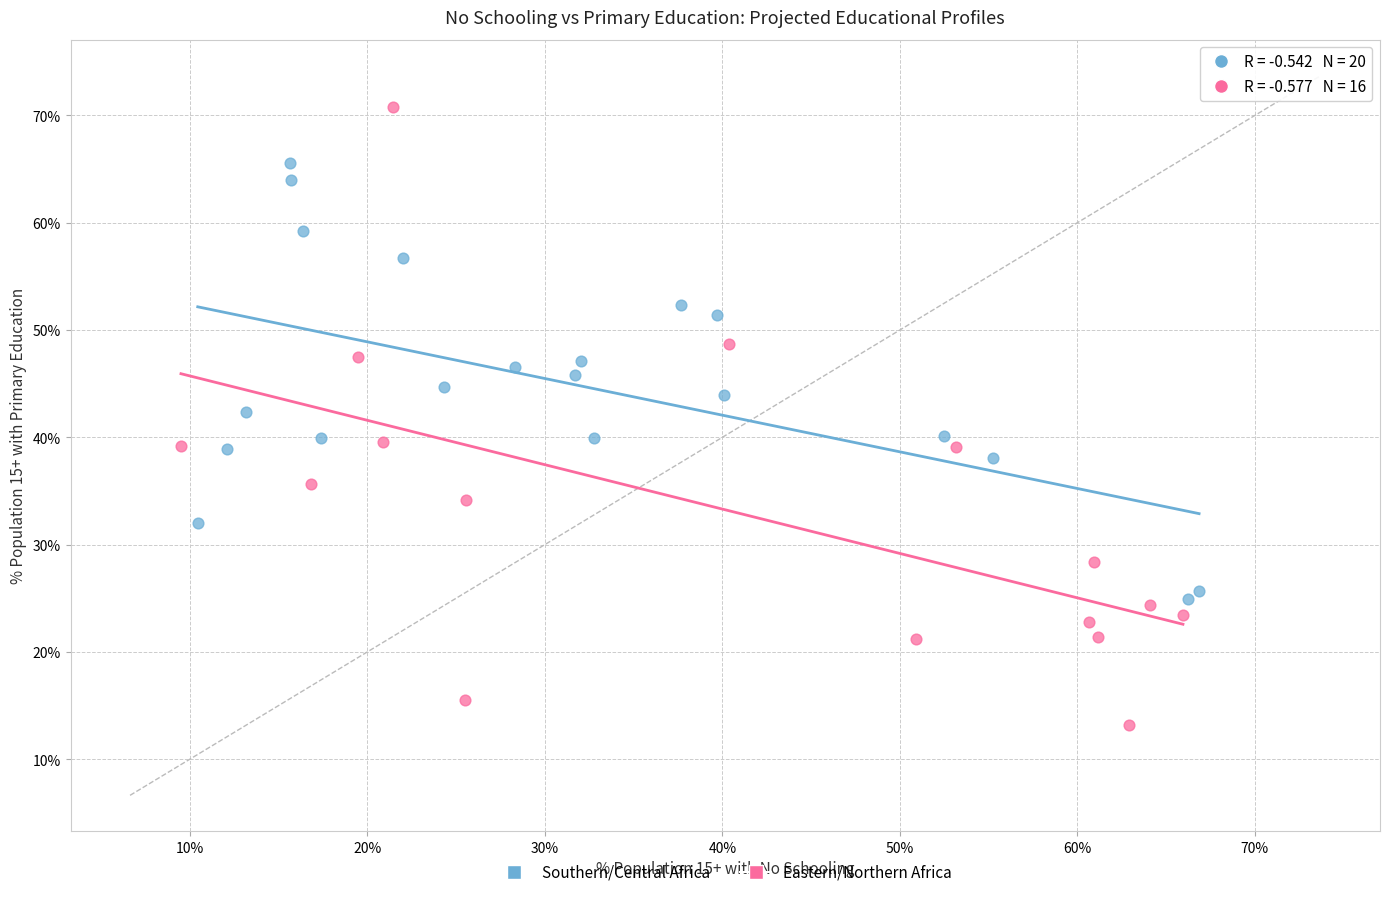

Which series has the widest spread of Y values?

Eastern/Northern Africa